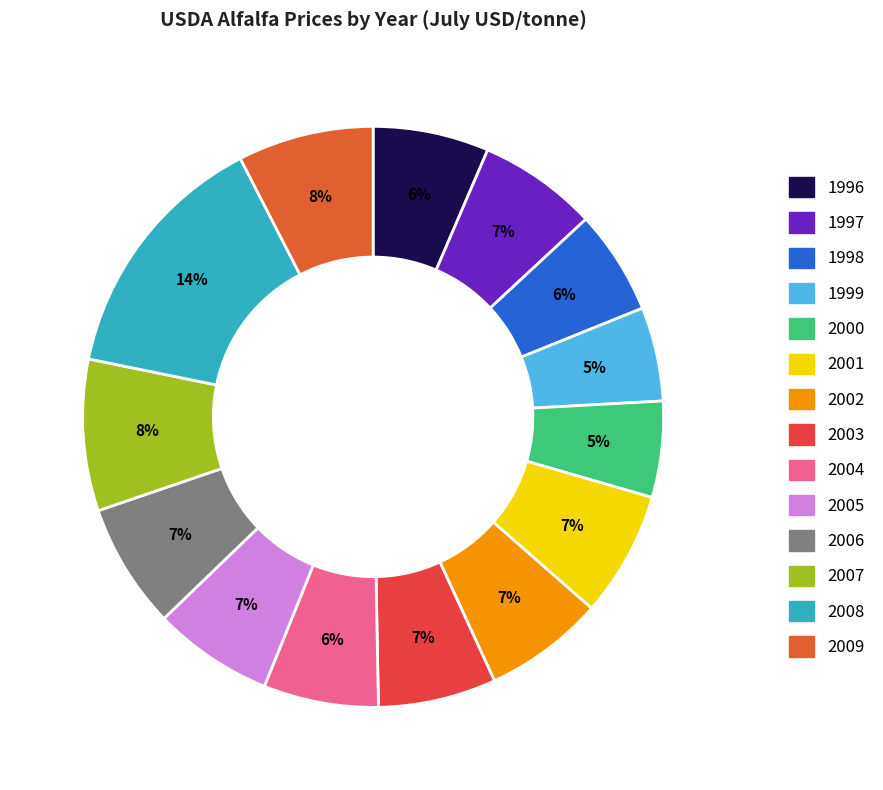

True or false: 2007 accounts for 8% of the total.

True